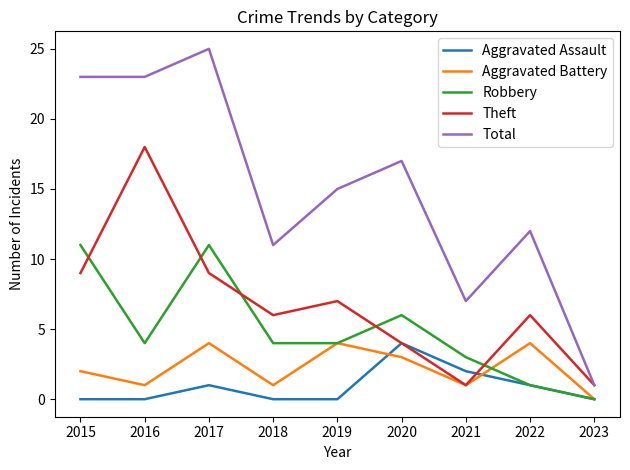

What is the spread (max minus min) of values at 2022?

11